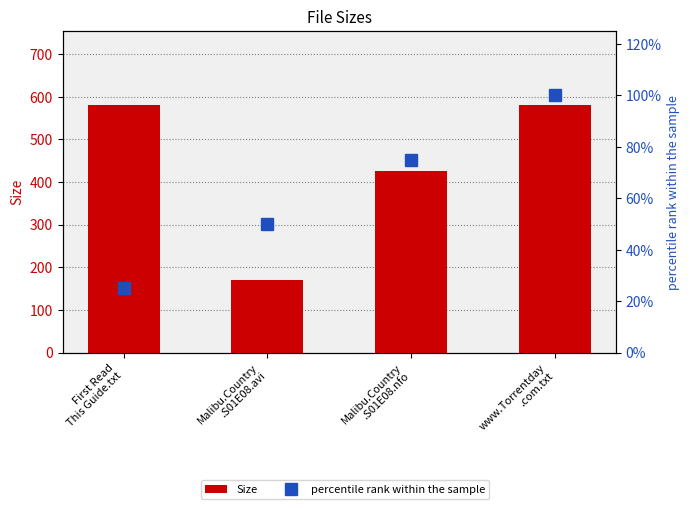

What is the total value across all series at Malibu.Country
.S01E08.avi?

218.9